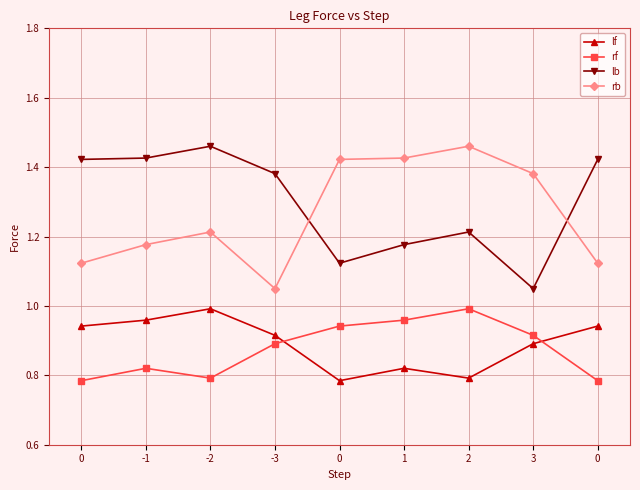

How many lines are shown in the chart?

4